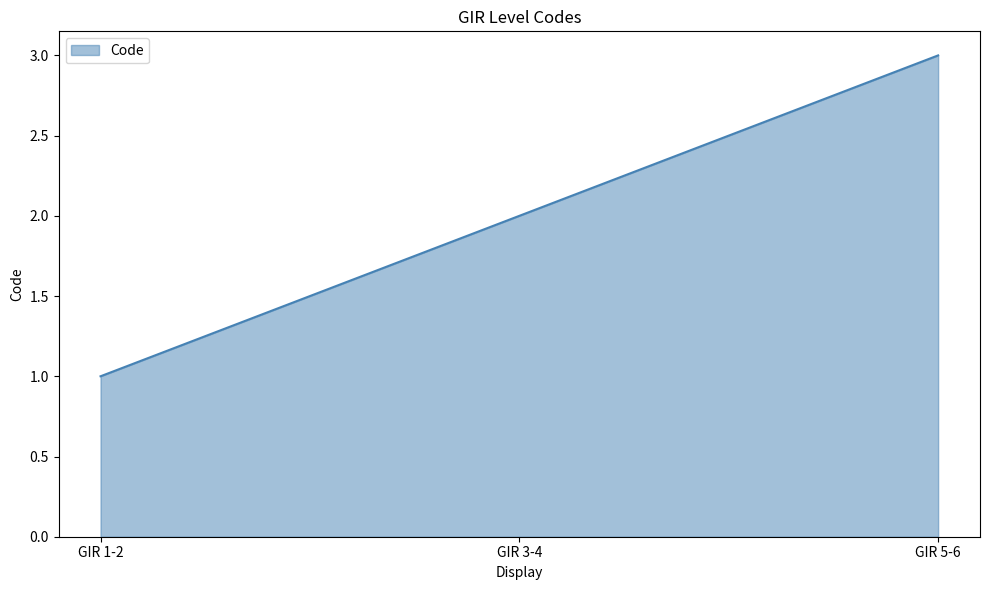

Does the chart display data point markers on the line(s)?

No